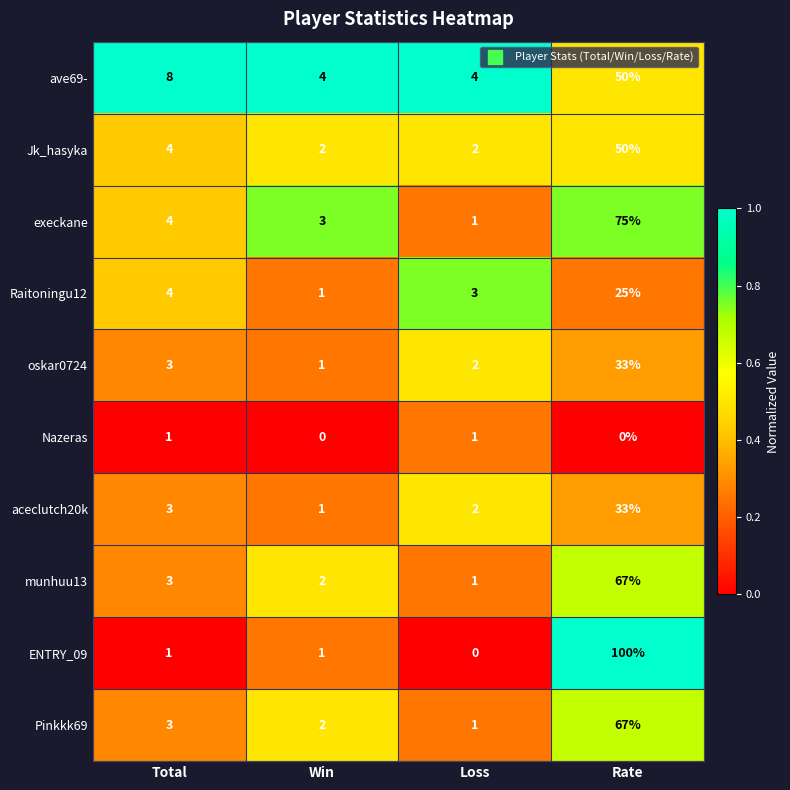

What is the total value across all series at Rate?

500